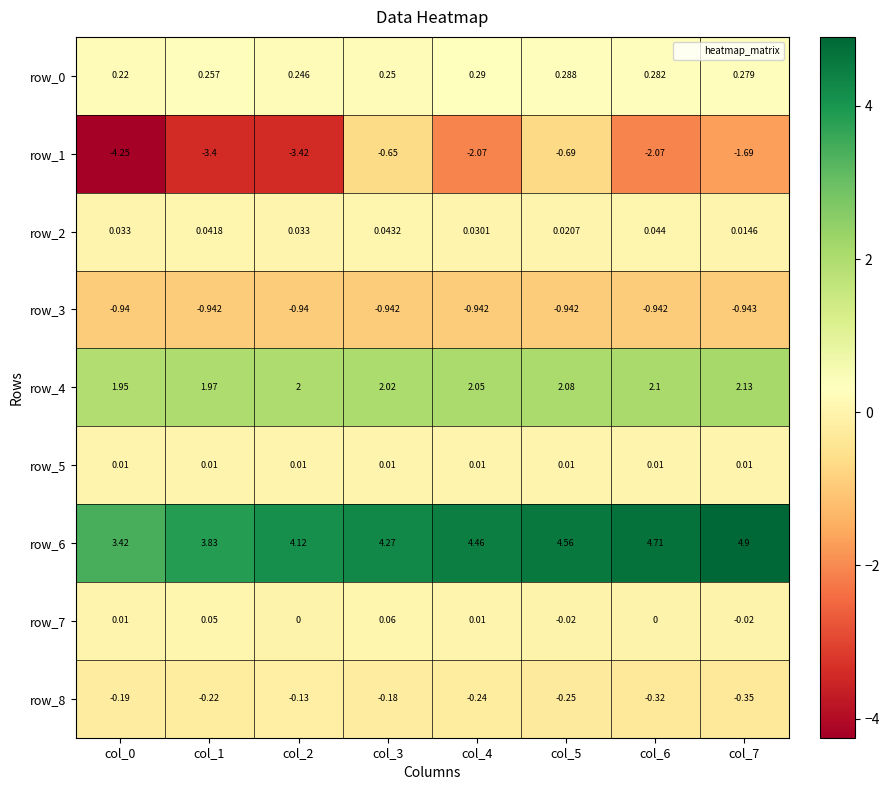

Is the value of row_4 at col_1 greater than the value of row_7 at col_5?

Yes